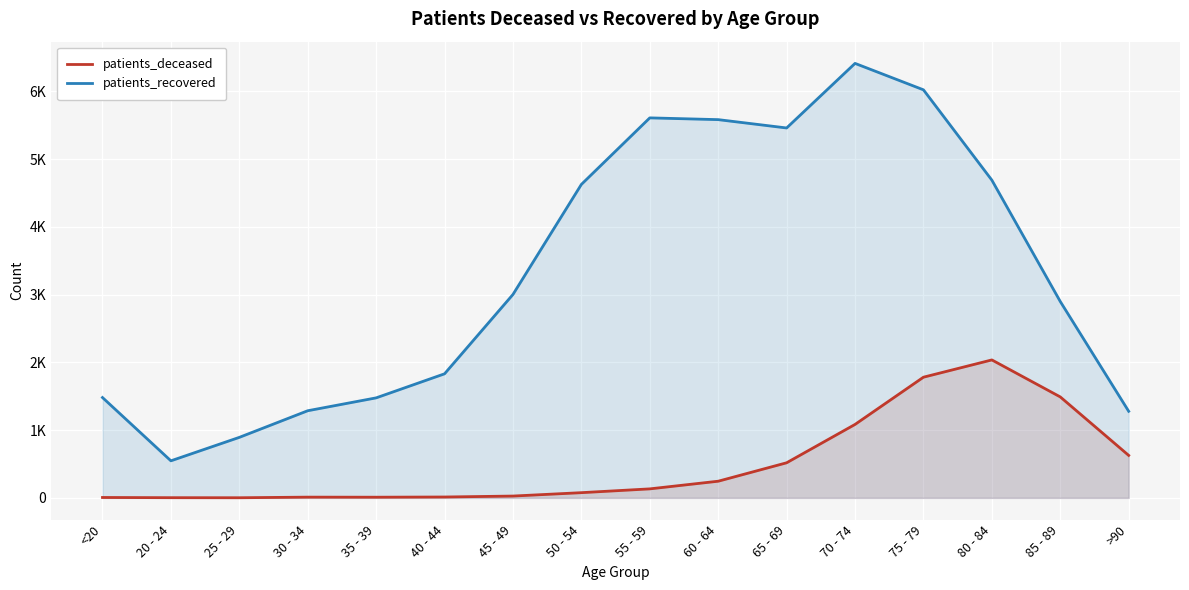

True or false: patients_recovered and patients_deceased cross at least once.

False